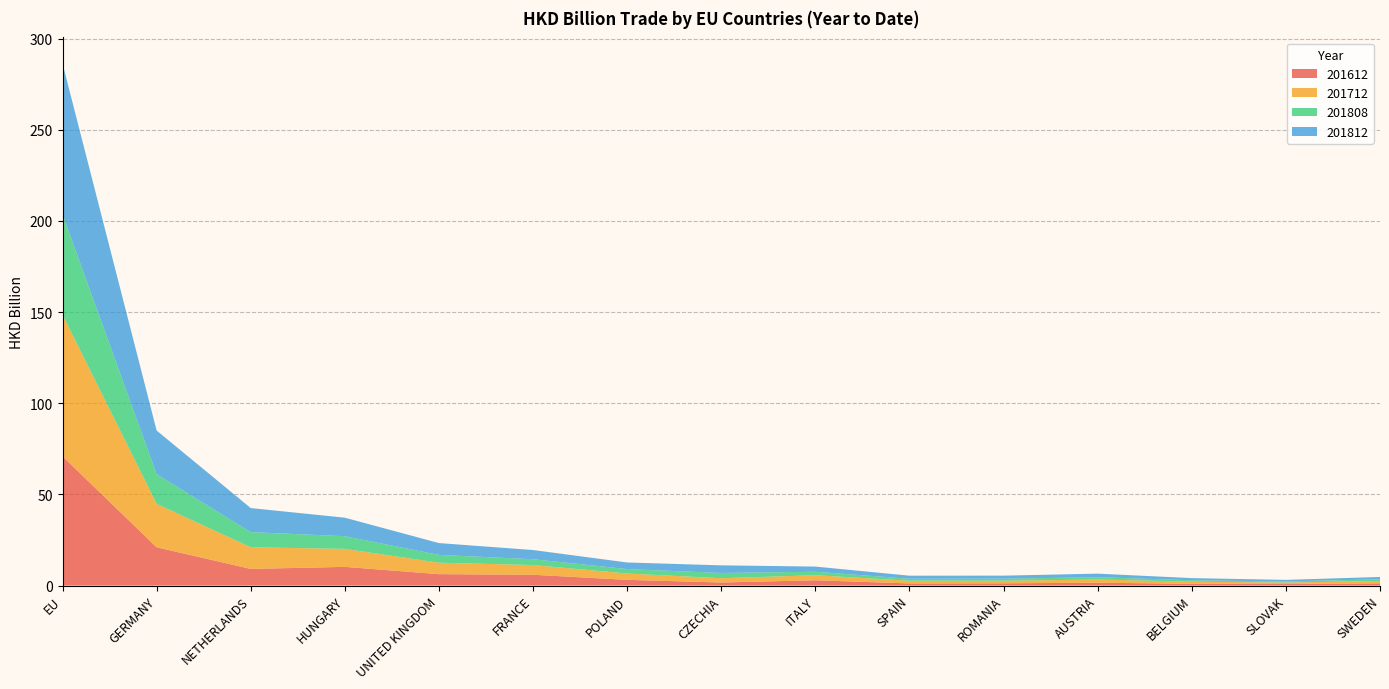

Reading left to right, list all the values displayed in this chart.

201612: EU=70.9	GERMANY=21.0	NETHERLANDS=9.1	HUNGARY=10.3	UNITED KINGDOM=6.3	FRANCE=5.9	POLAND=3.1	CZECHIA=1.7	ITALY=2.9	SPAIN=1.2	ROMANIA=1.2	AUSTRIA=1.6	BELGIUM=1.0	SLOVAK=0.8	SWEDEN=1.2
201712: EU=77.7	GERMANY=23.8	NETHERLANDS=11.9	HUNGARY=9.9	UNITED KINGDOM=6.3	FRANCE=5.3	POLAND=3.5	CZECHIA=2.3	ITALY=2.8	SPAIN=1.5	ROMANIA=1.4	AUSTRIA=1.8	BELGIUM=1.1	SLOVAK=0.8	SWEDEN=1.3
201808: EU=55.1	GERMANY=16.3	NETHERLANDS=8.3	HUNGARY=7.0	UNITED KINGDOM=4.3	FRANCE=3.2	POLAND=2.4	CZECHIA=2.9	ITALY=1.9	SPAIN=1.1	ROMANIA=1.1	AUSTRIA=1.3	BELGIUM=0.8	SLOVAK=0.6	SWEDEN=1.0
201812: EU=82.7	GERMANY=23.9	NETHERLANDS=13.2	HUNGARY=10.2	UNITED KINGDOM=6.5	FRANCE=5.0	POLAND=3.6	CZECHIA=4.2	ITALY=2.8	SPAIN=1.7	ROMANIA=1.7	AUSTRIA=1.9	BELGIUM=1.2	SLOVAK=0.9	SWEDEN=1.3